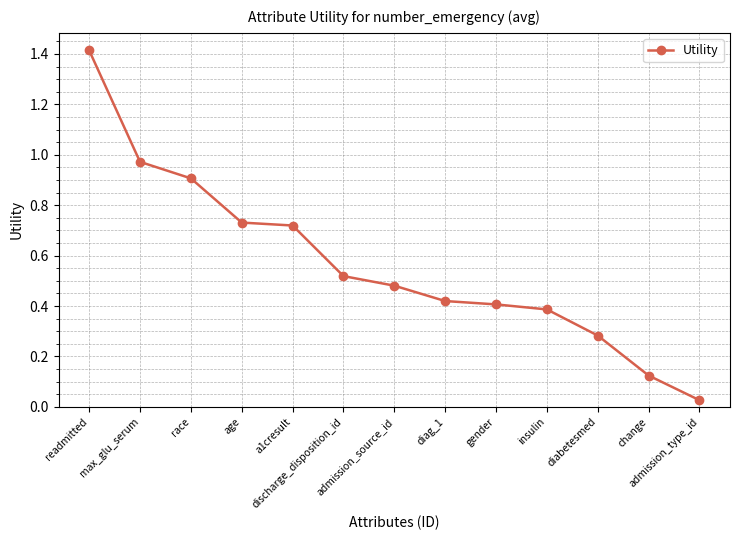

What is the change in value from insulin to change?

-0.3